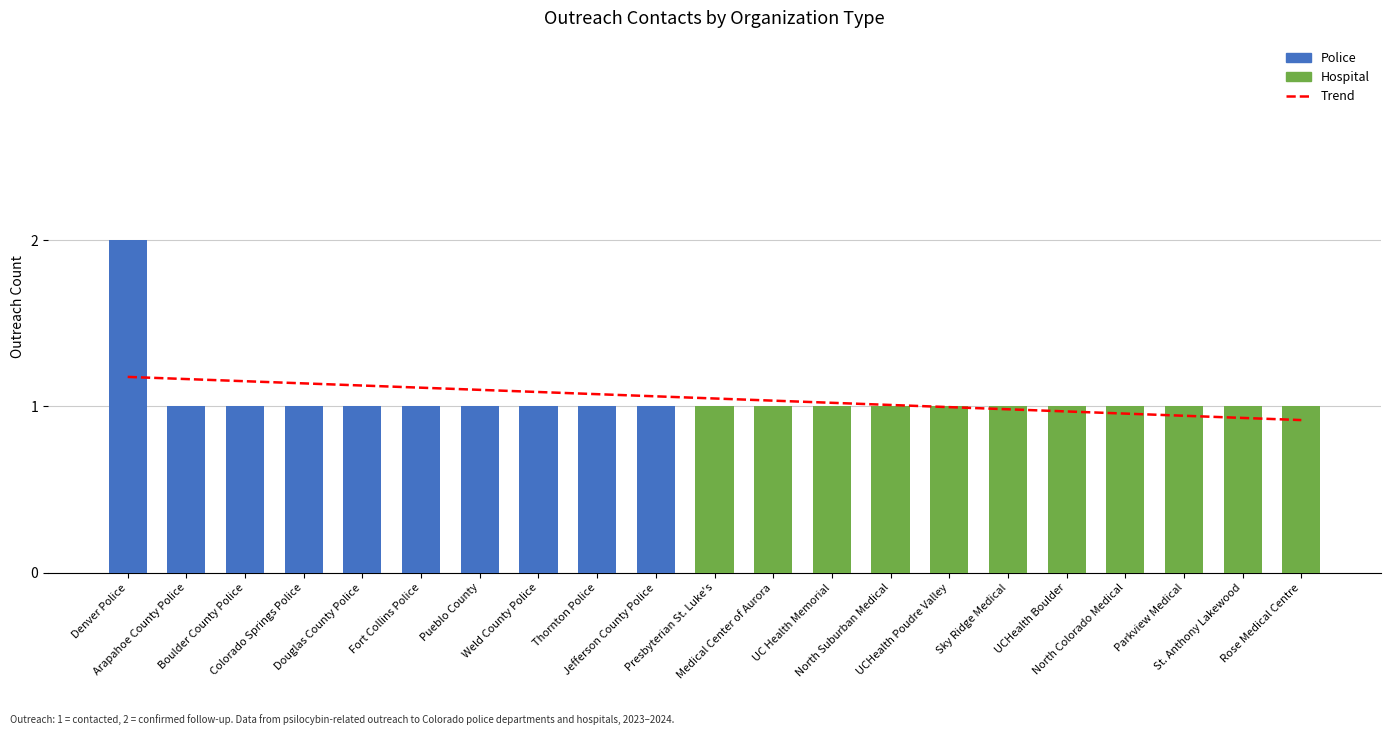

Where is the data nearest to the value 1?

UCHealth Poudre Valley